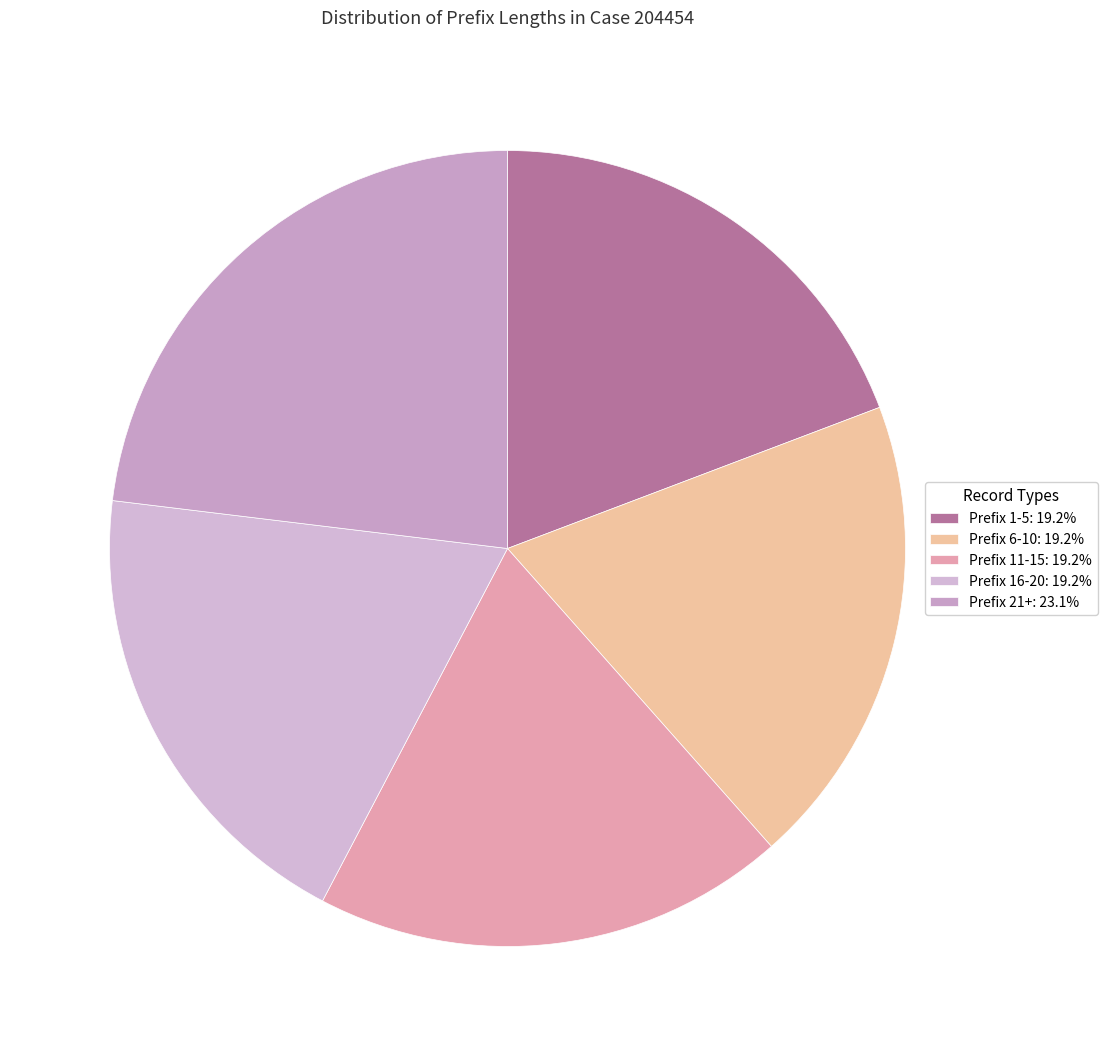

Count the number of slices in the pie.

5